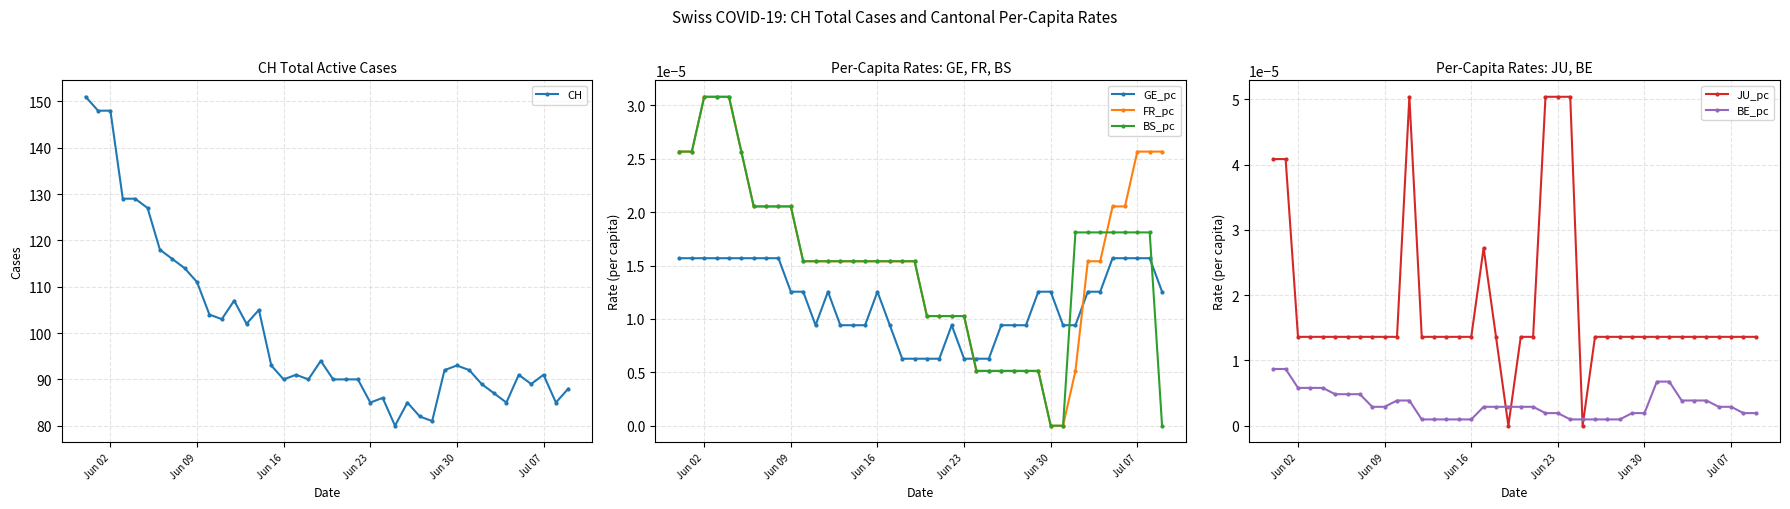

Which series ends up on top after the final intersection of JU_pc and BE_pc?

JU_pc